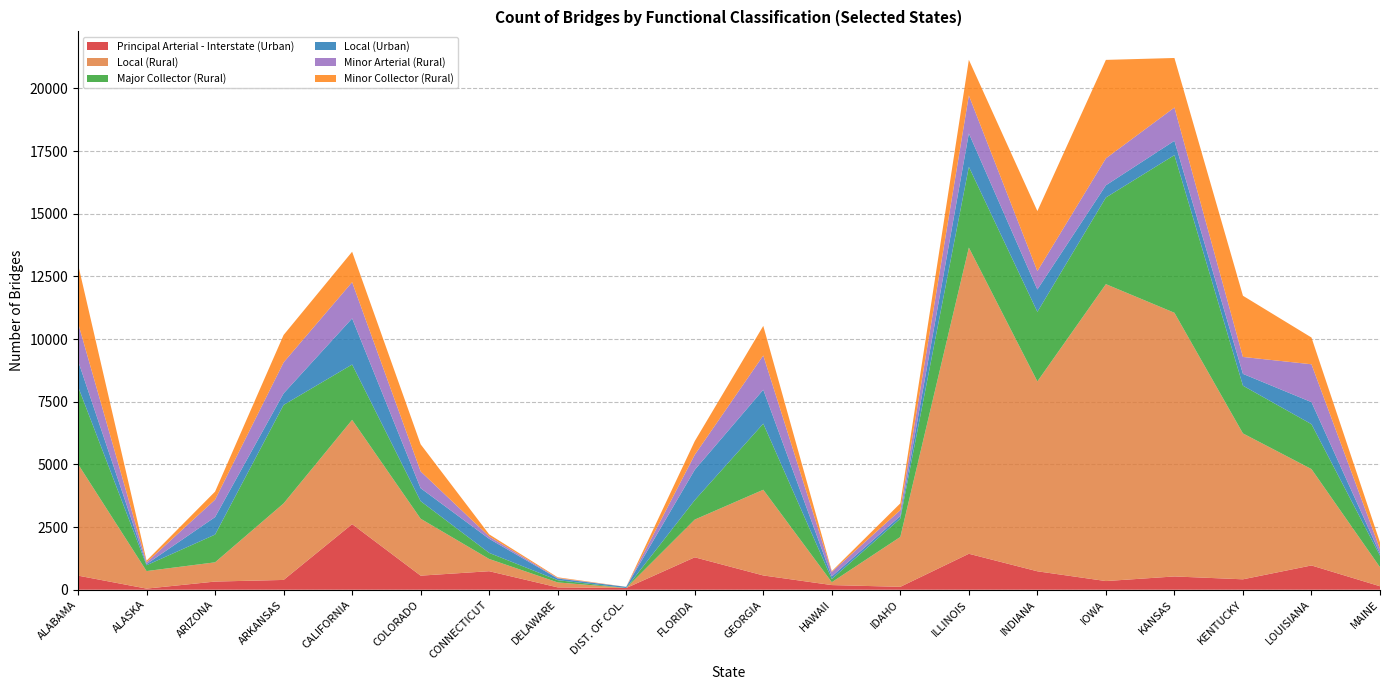

Reading left to right, list all the values displayed in this chart.

Principal Arterial - Interstate (Urban): 563	45	326	391	2618	562	739	94	68	1294	570	186	116	1435	736	346	530	416	969	139
Local (Rural): 4450	700	768	3053	4160	2271	488	198	0	1505	3419	115	1991	12216	7576	11846	10520	5821	3845	759
Major Collector (Rural): 3094	231	1106	3929	2208	701	243	89	0	776	2638	128	730	3223	2775	3458	6290	1904	1792	460
Local (Urban): 1030	48	699	461	1839	517	562	66	47	1210	1353	102	104	1333	892	487	572	472	879	84
Minor Arterial (Rural): 1510	67	695	1237	1447	670	95	21	0	599	1367	180	235	1515	735	1074	1328	675	1511	181
Minor Collector (Rural): 2342	68	321	1093	1214	1081	82	28	1	544	1180	31	271	1422	2394	3929	1976	2441	1067	266